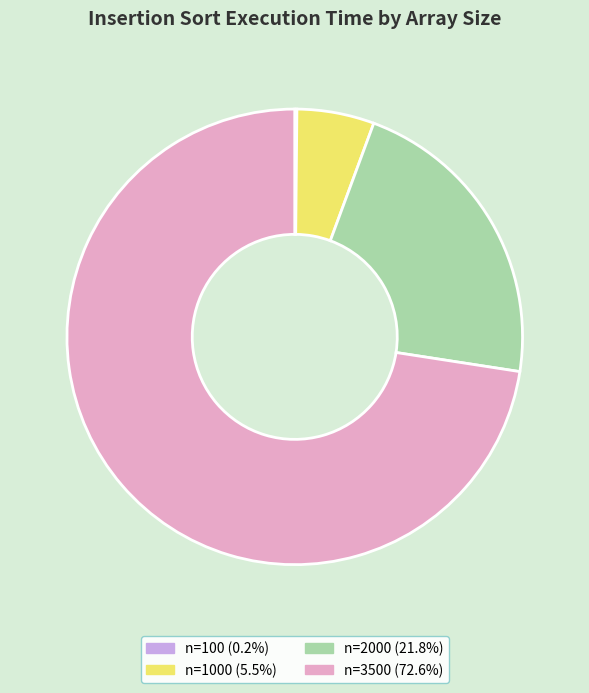

Is the sum of n=2000 (21.8%) and n=1000 (5.5%) greater than half?

No